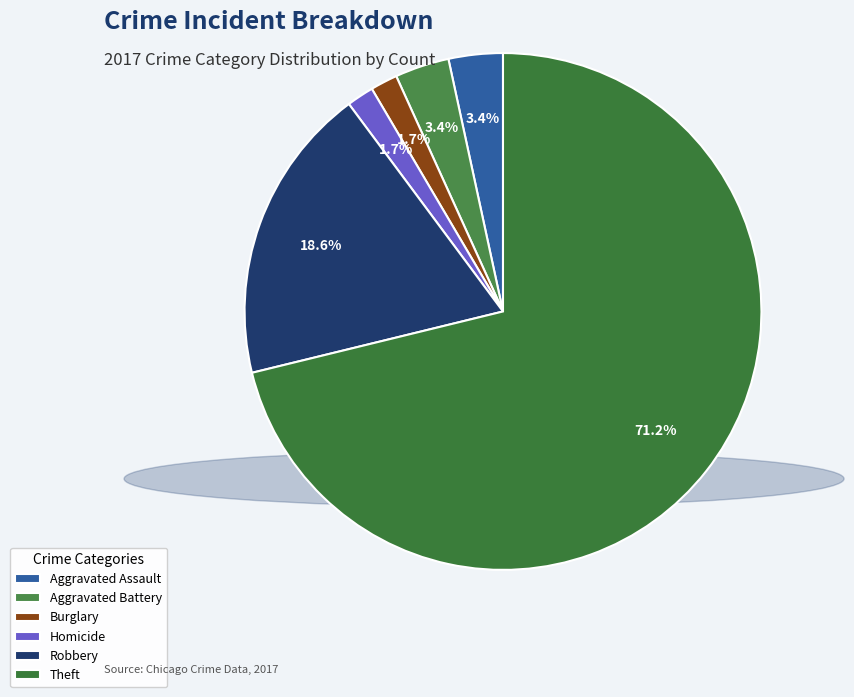

Count the number of slices in the pie.

6